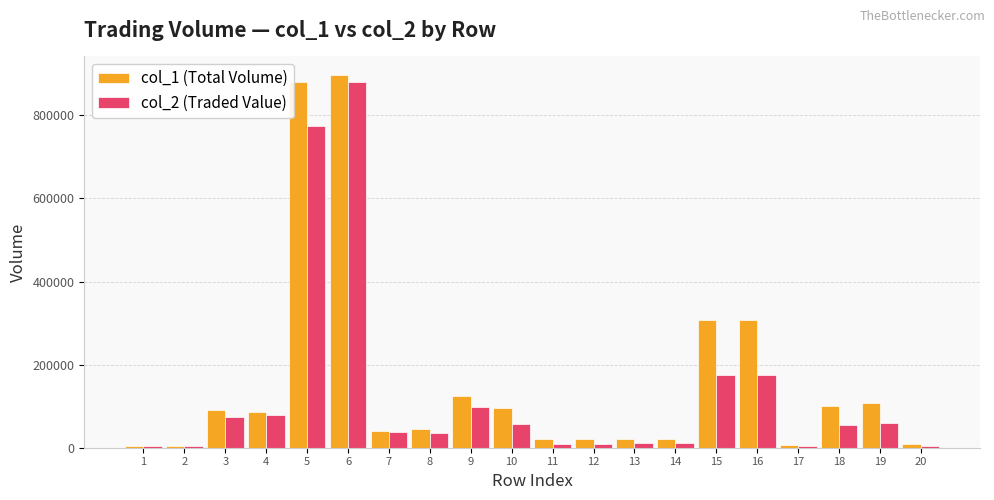

How many bars are there in total?

40